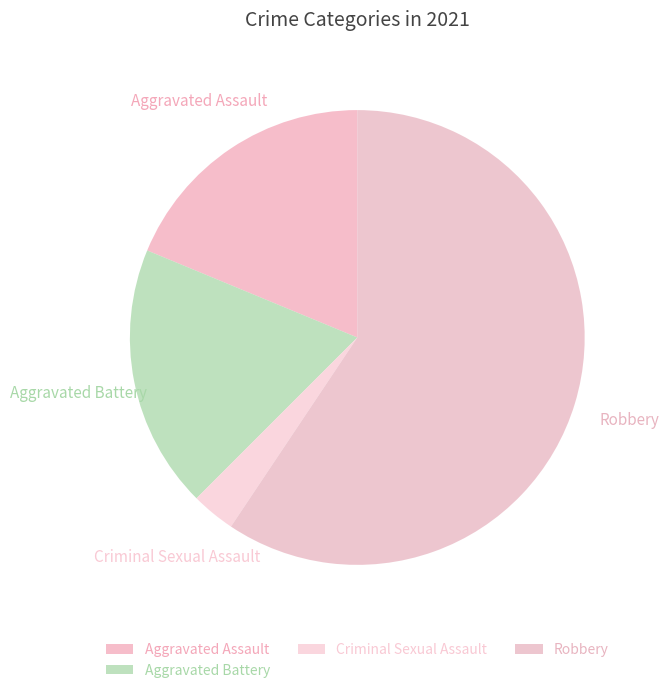

The Aggravated Assault slice represents 19% of the pie. True or false?

True